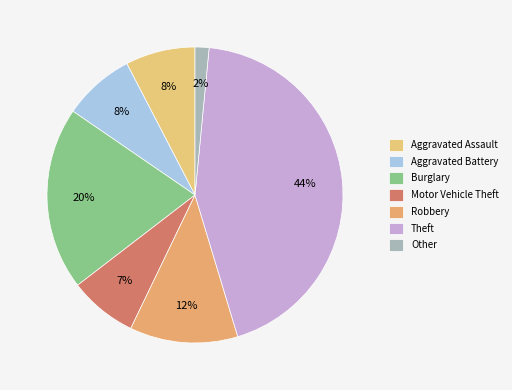

Combined, do Aggravated Battery and Other account for over 50%?

No